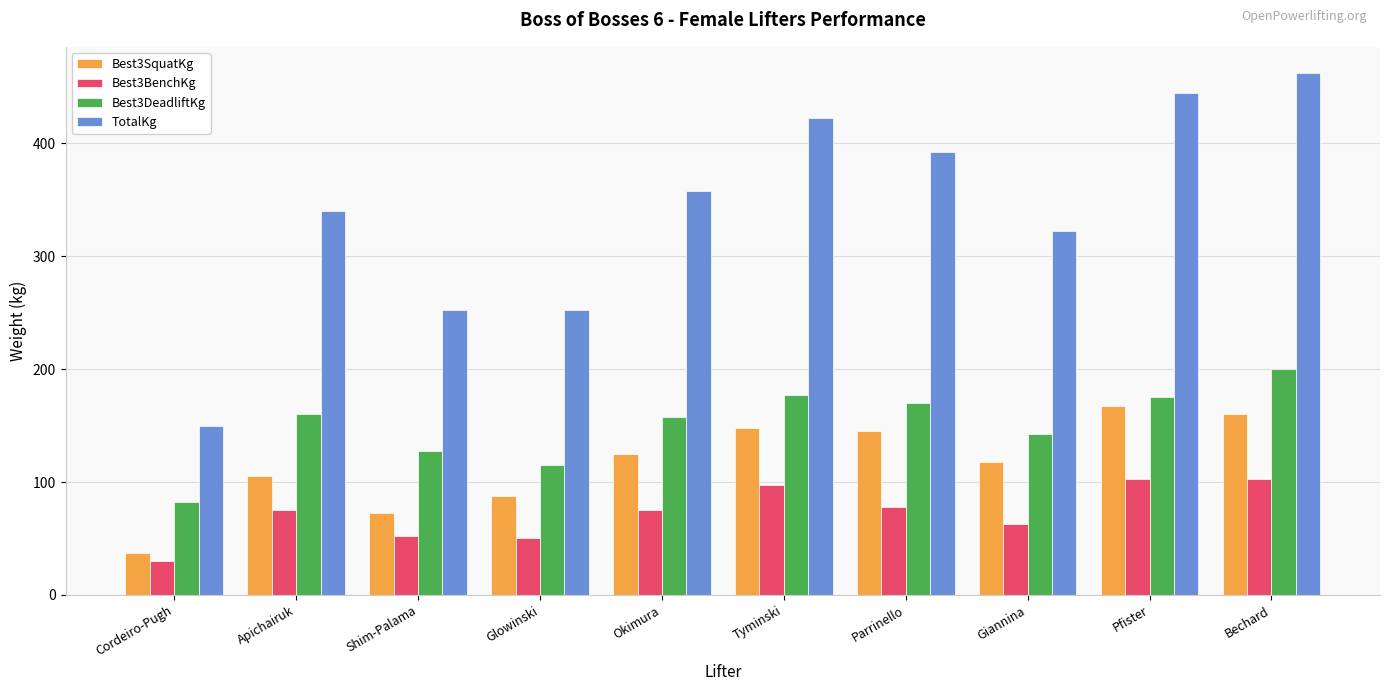

What is the difference between the highest and lowest values at Pfister?

342.5